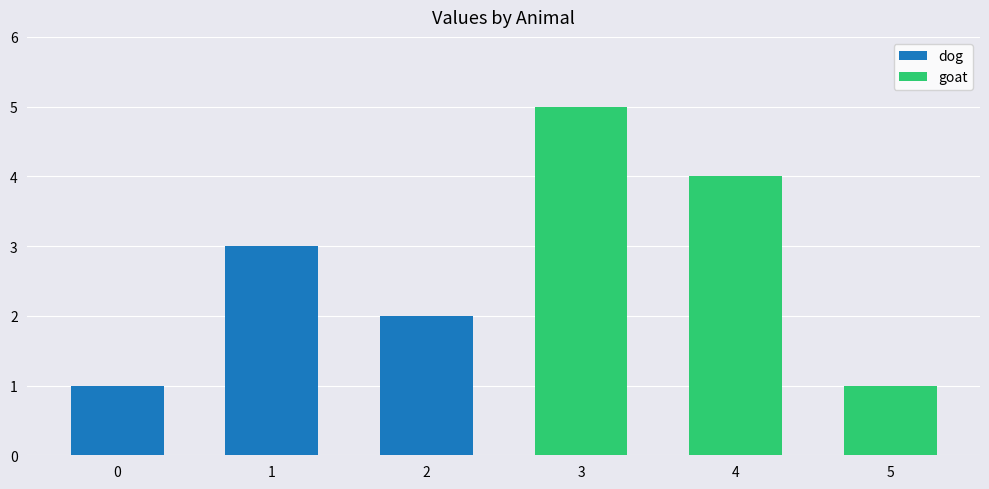

How many categories are shown in the chart?

6